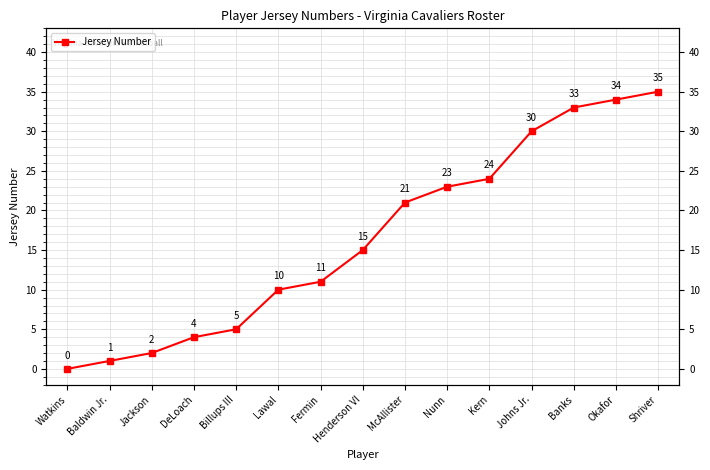

Which label corresponds to the largest value in the chart?

Shriver